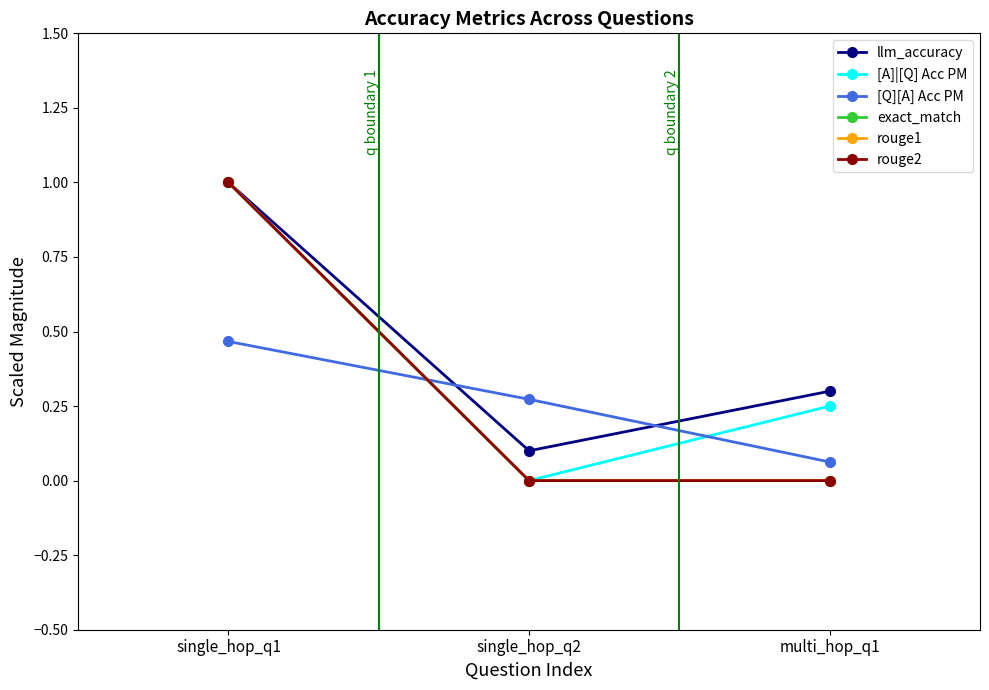

Is this an area chart (filled region under the line)?

No